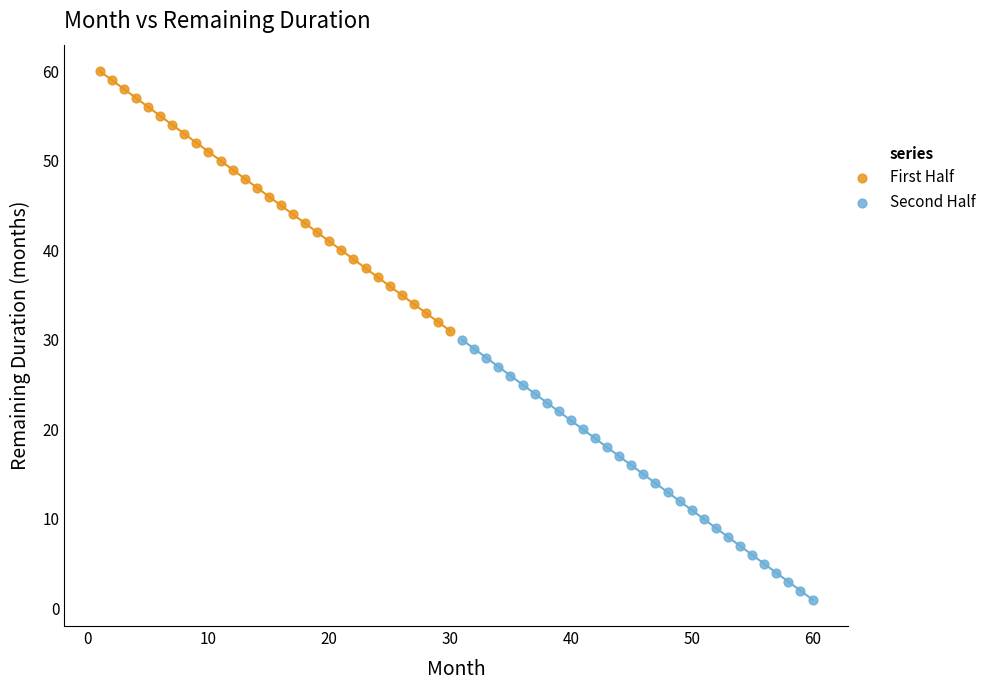

Which series contains the highest Y value?

First Half